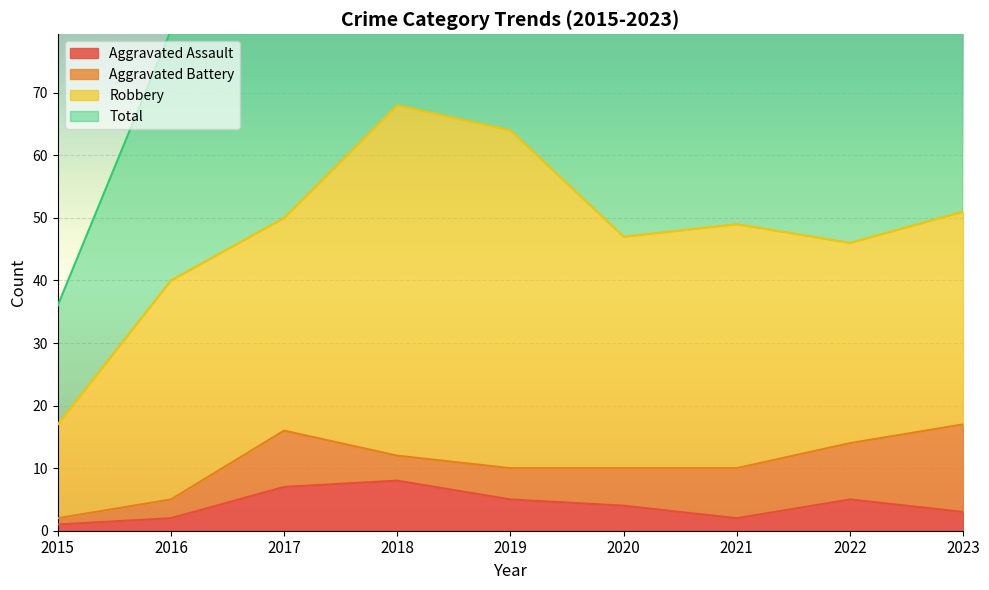

The Aggravated Assault series shows 5 at 2023. True or false?

False